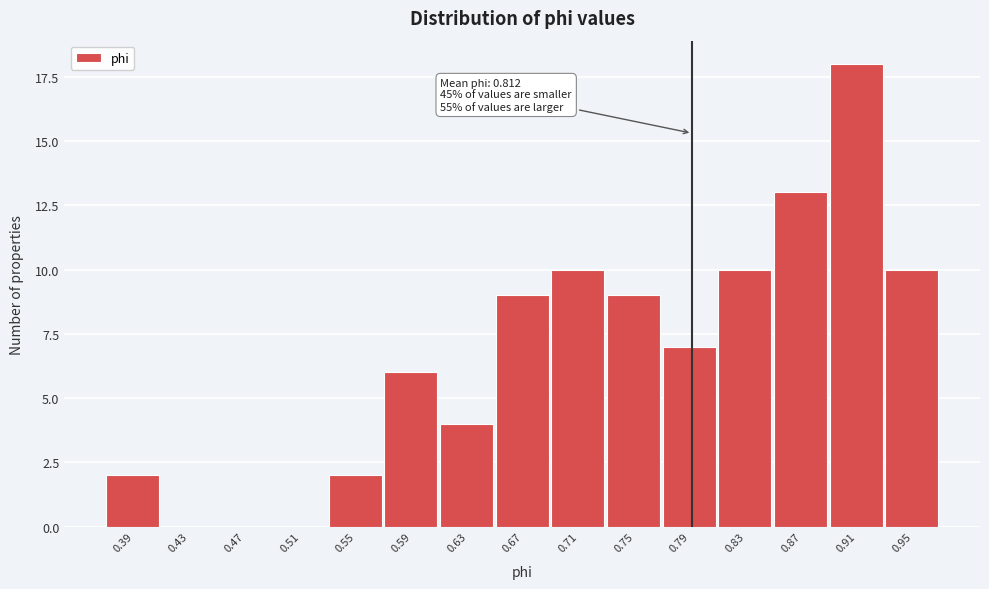

Reading left to right, what are all the values shown in this chart?

0.39=2	0.43=0	0.47=0	0.51=0	0.55=2	0.59=6	0.63=4	0.67=9	0.71=10	0.75=9	0.79=7	0.83=10	0.87=13	0.91=18	0.95=10